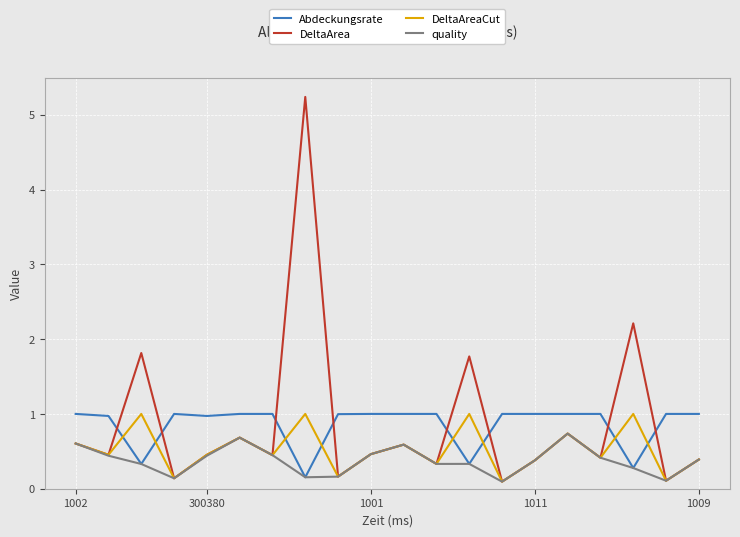

Which series has the largest range (max minus min)?

DeltaArea